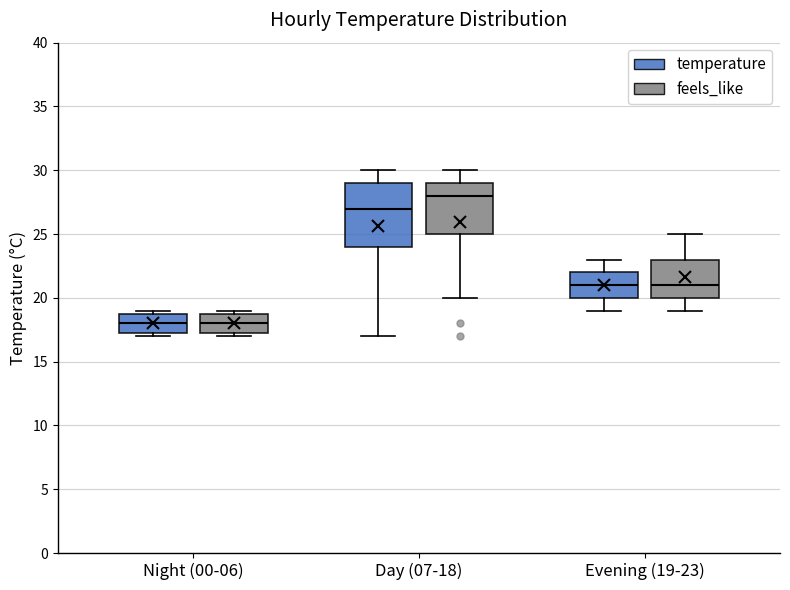

Where does the median line of the box for Day (07-18) (feels_like) sit on the y-axis? The values are not printed on the chart, so give them approximately, as read against the axis.

28.0